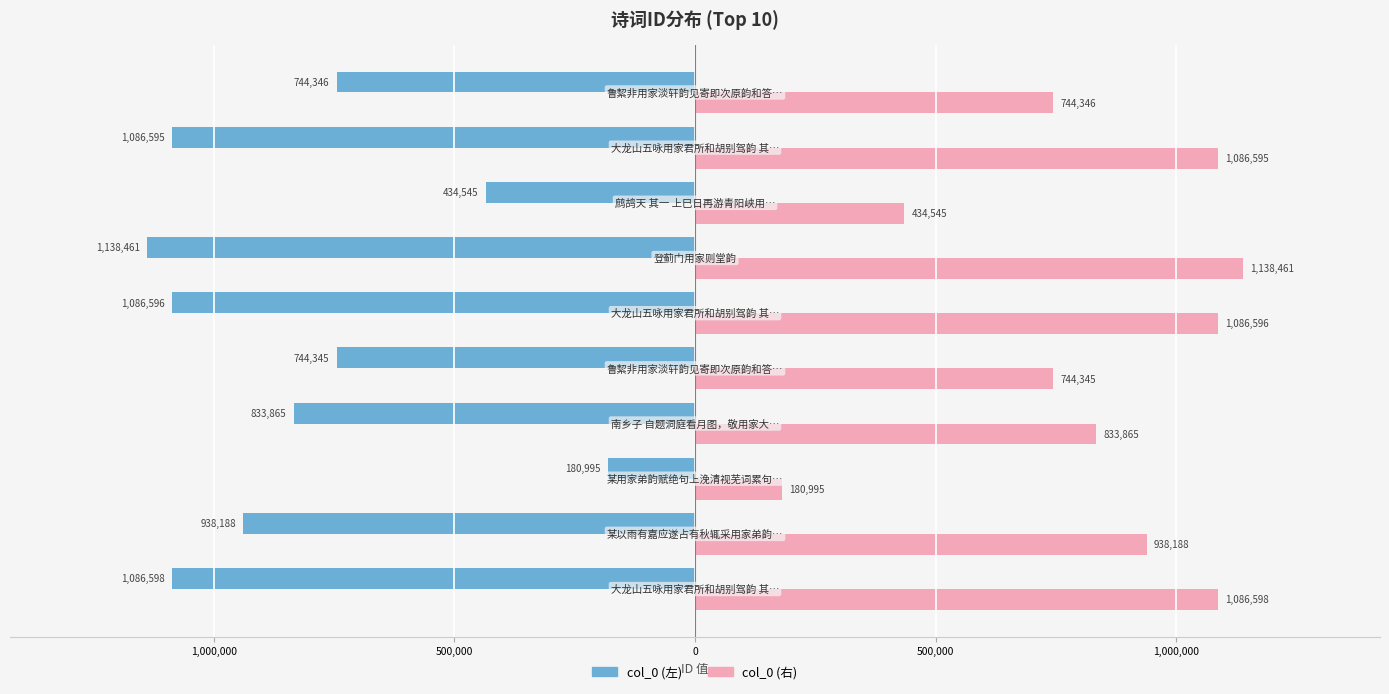

What are all the series names shown in the legend?

col_0 (左), col_0 (右)